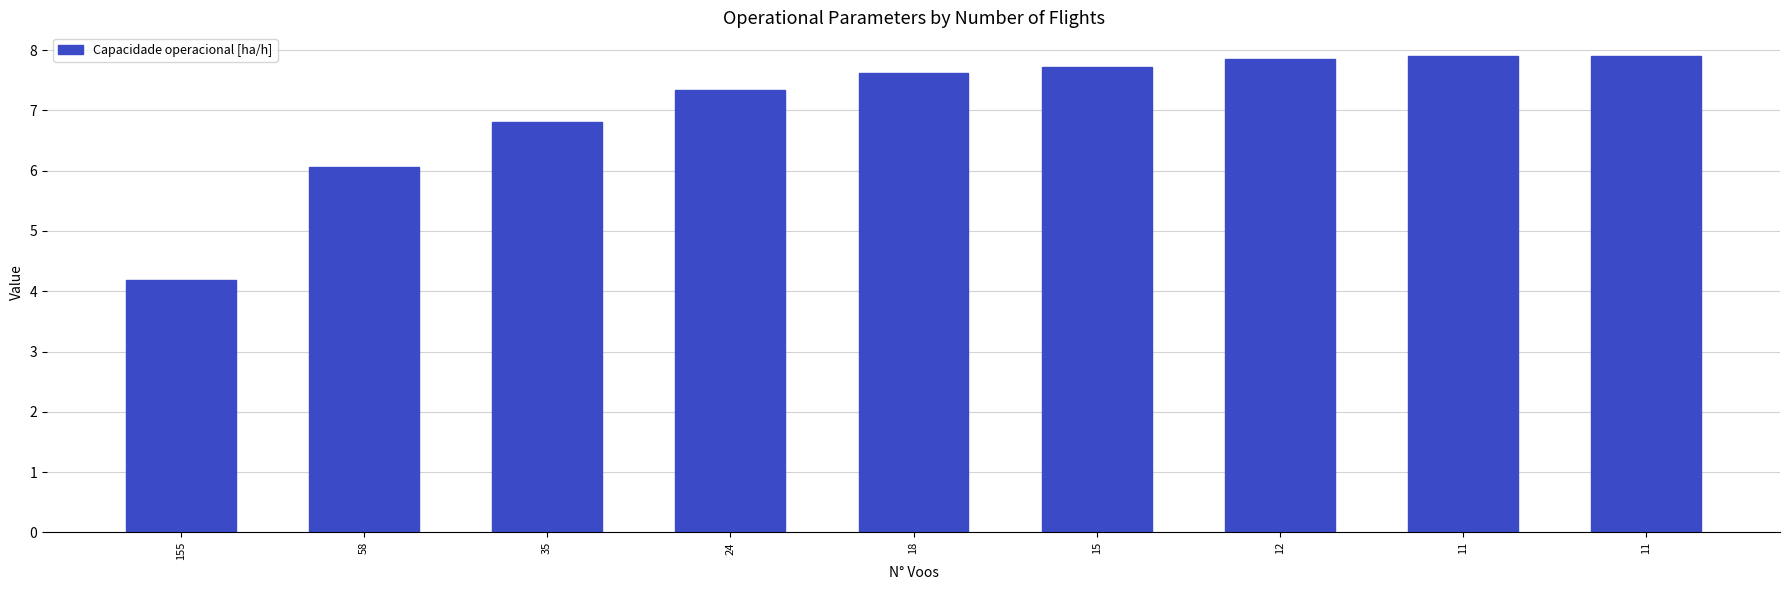

How many distinct data groups are displayed?

1